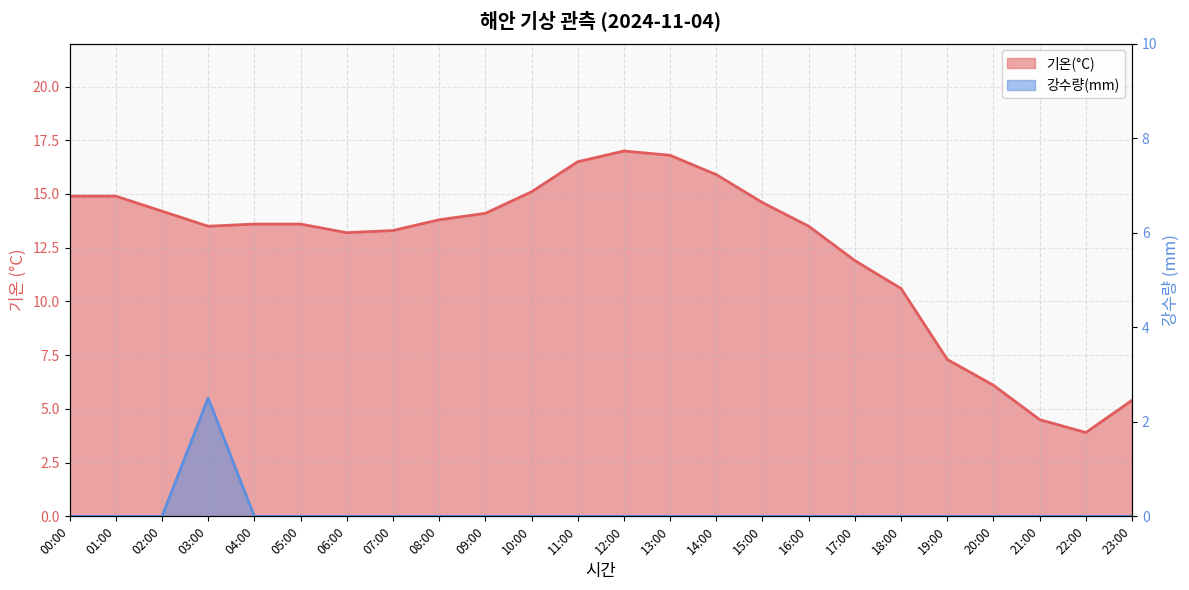

What is the difference between the highest and lowest values at 15:00?

14.6